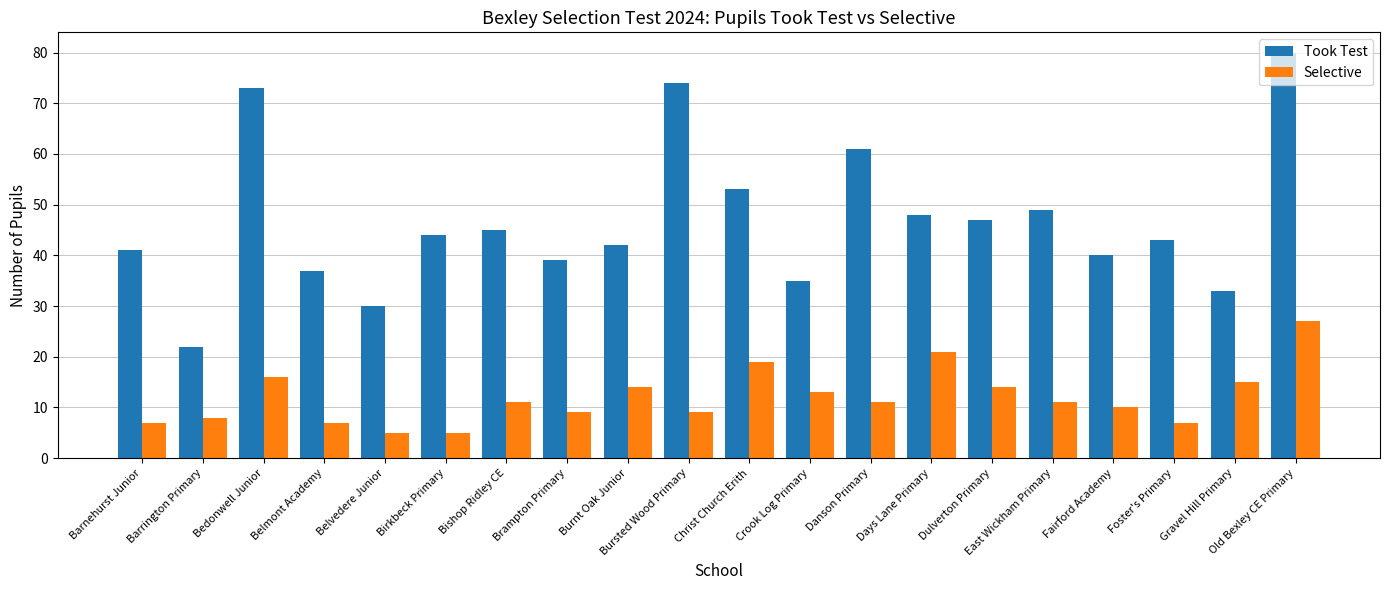

What is the difference between the second highest and minimum values in the Took Test series?

52